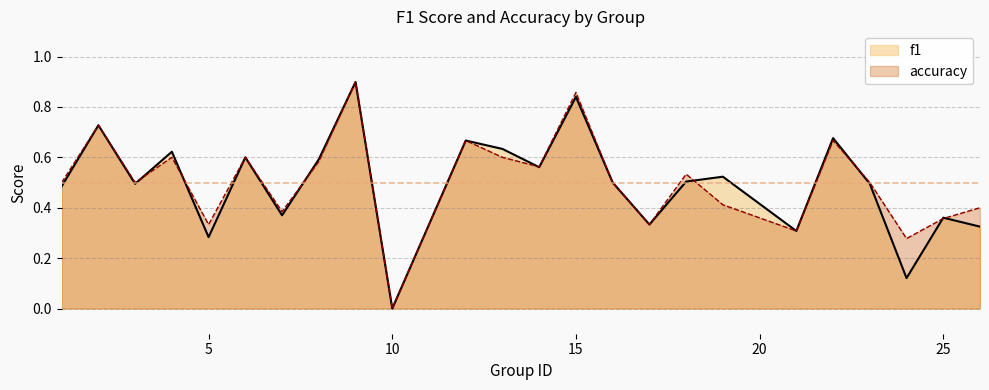

Which category has the lowest value in the f1 series?

10